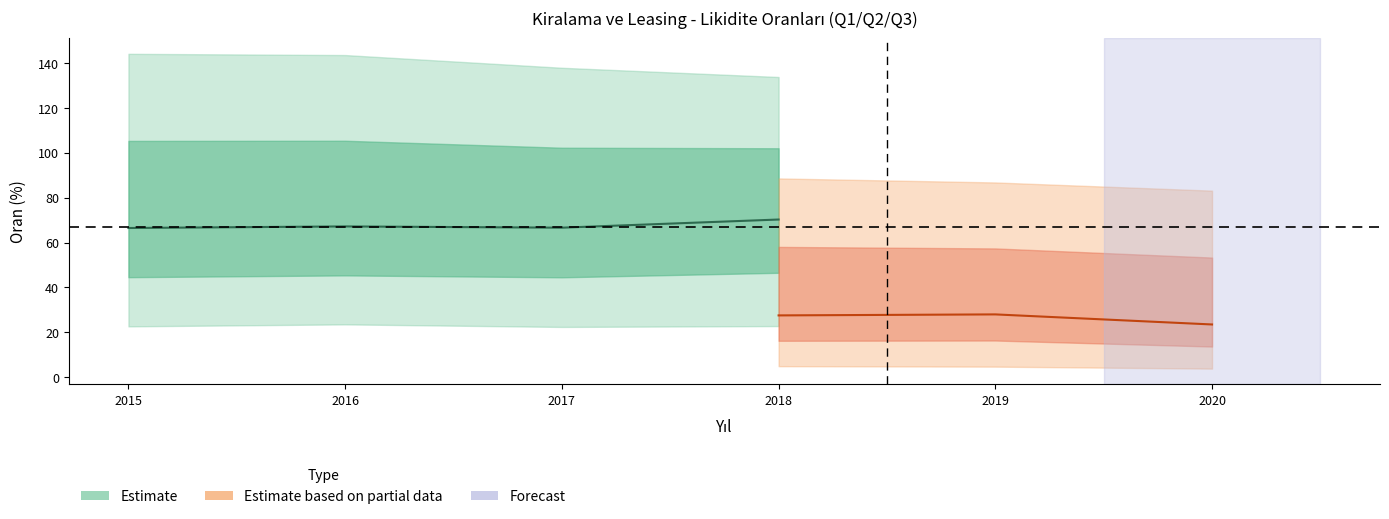

At which category does the chart reach its peak across all series?

2015